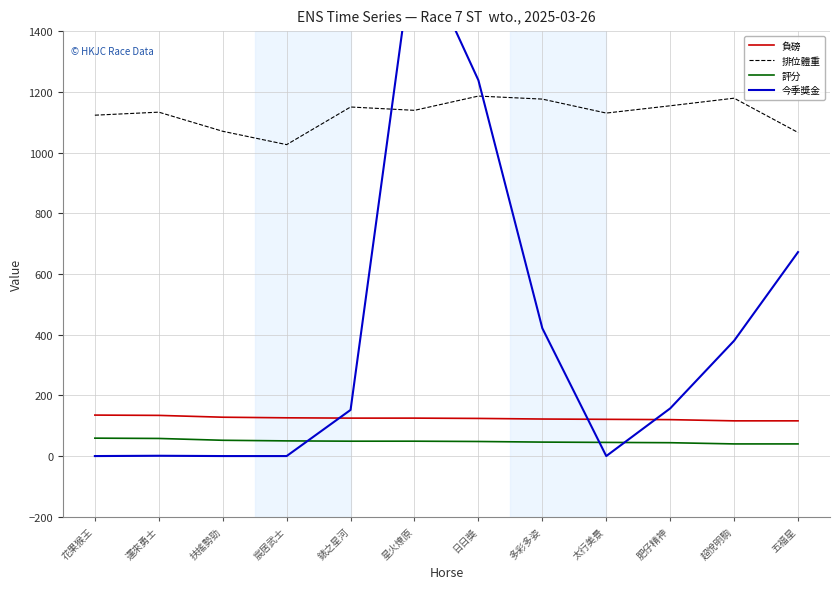

What is the difference between the maximum and minimum values in the 排位體重 series?

160